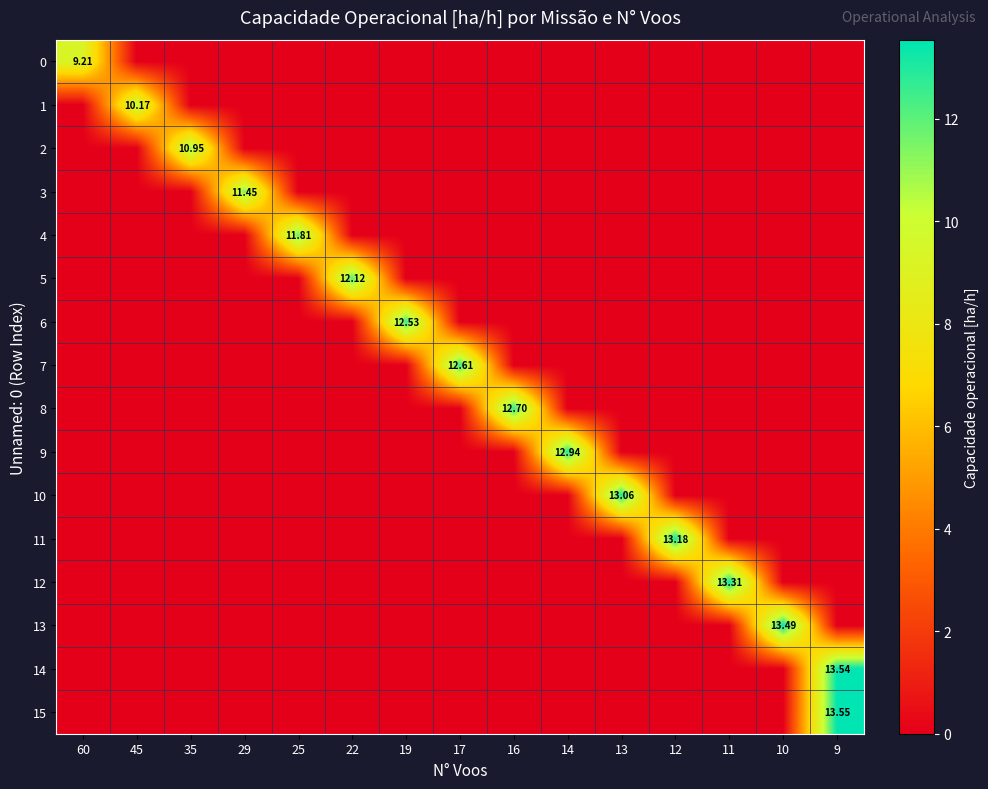

Which series has the largest range (max minus min)?

15